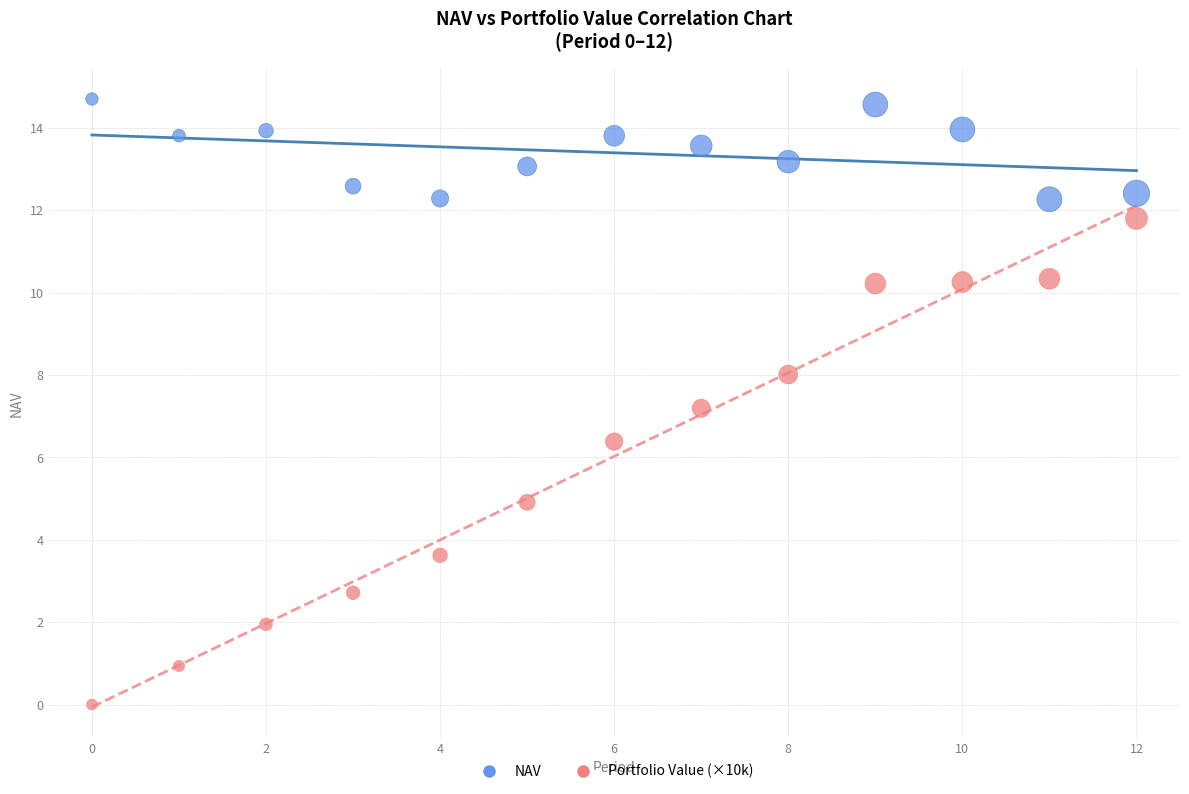

What are all the series names shown in the legend?

NAV, Portfolio Value (×10k)